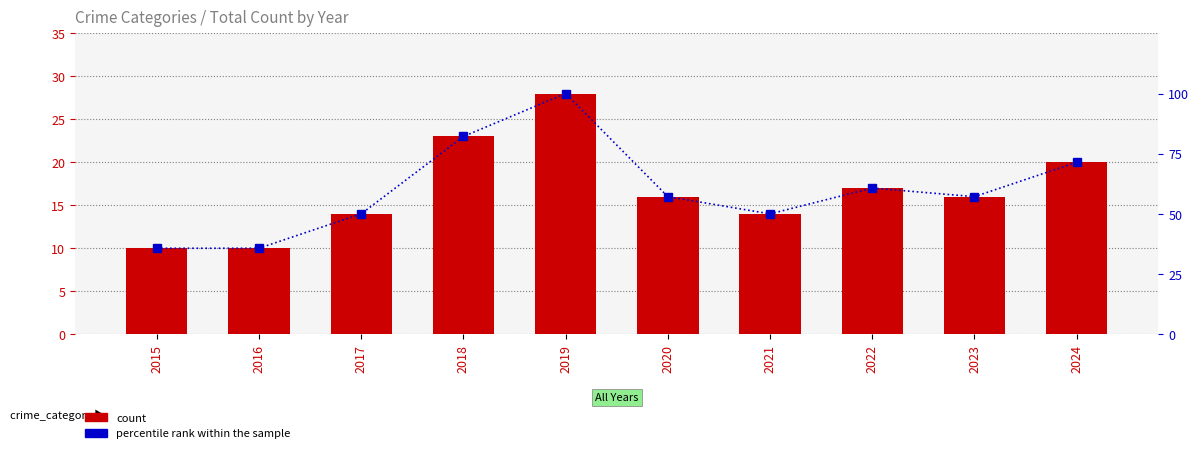

Reading right to left, transcribe all the data shown in this chart.

count: 20.0	16.0	17.0	14.0	16.0	28.0	23.0	14.0	10.0	10.0
percentile rank within the sample: 71.4	57.1	60.7	50.0	57.1	100.0	82.1	50.0	35.7	35.7